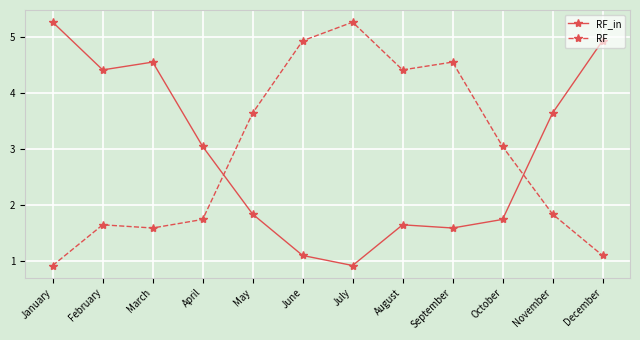

Which category has the lowest value in the RF series?

January